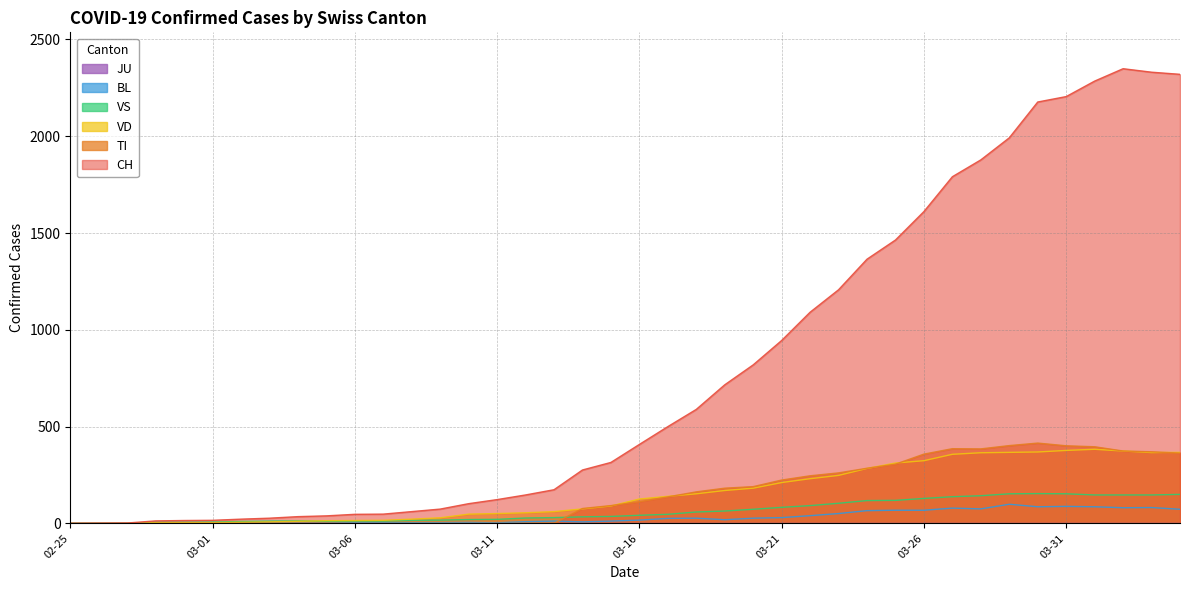

What is the label of the 5th point from the left?

2020-02-29